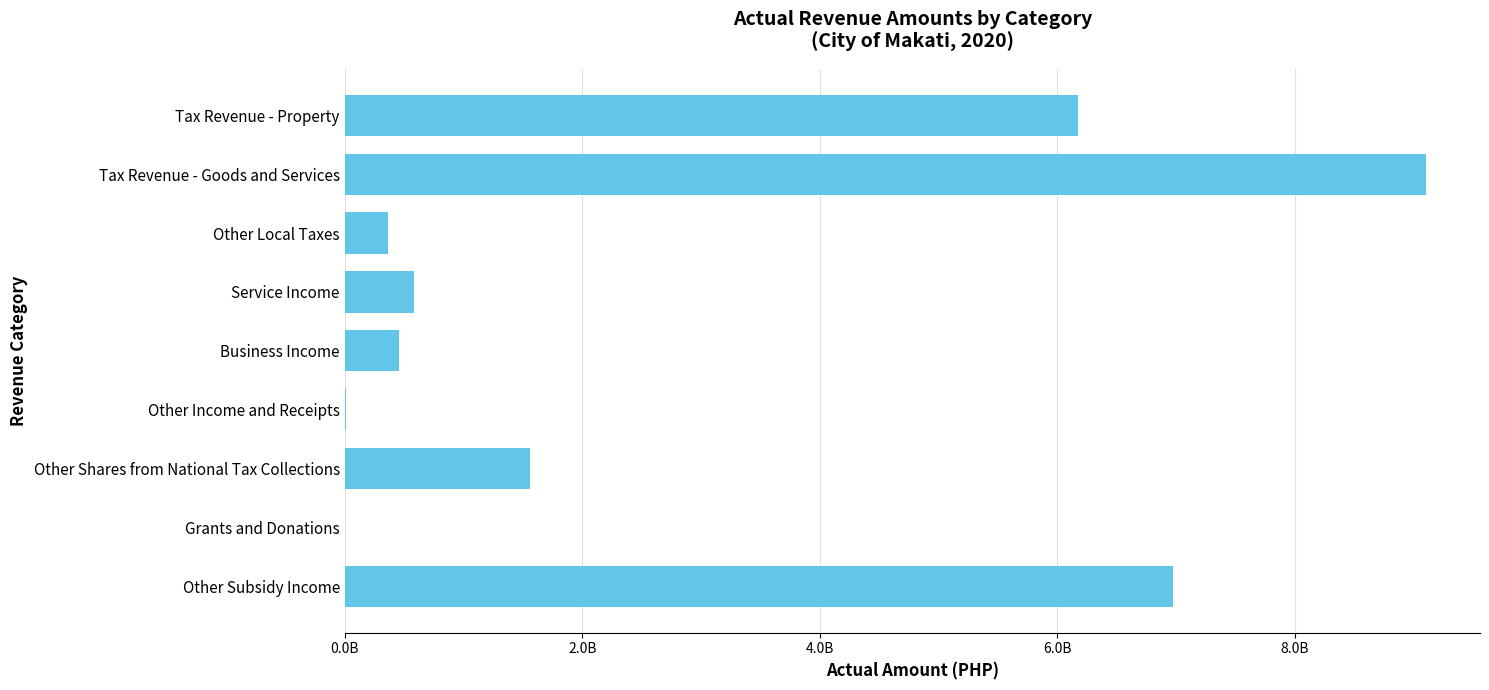

What is the minimum value shown in the chart?

4142843